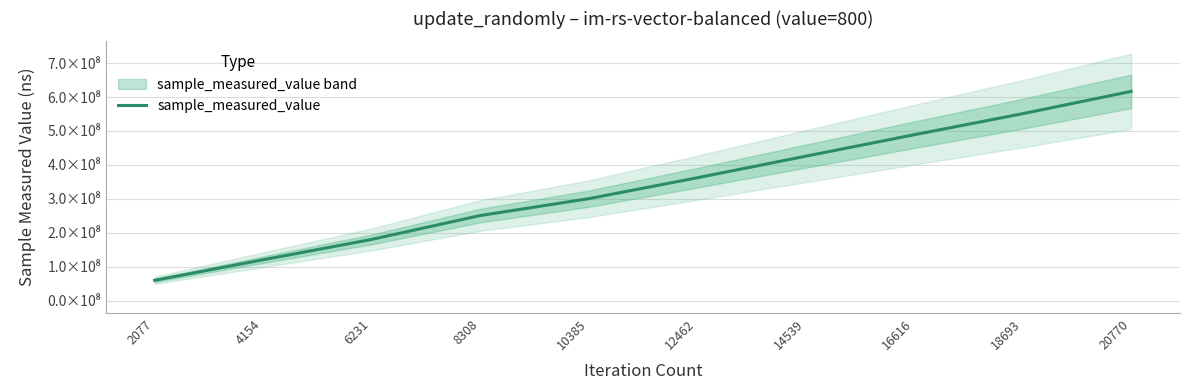

Reading left to right, what are all the values shown in this chart?

2077=60117624	4154=120722322	6231=180567759	8308=250829189	10385=300516759	12462=362104598	14539=425666218	16616=488872196	18693=550898700	20770=616532817